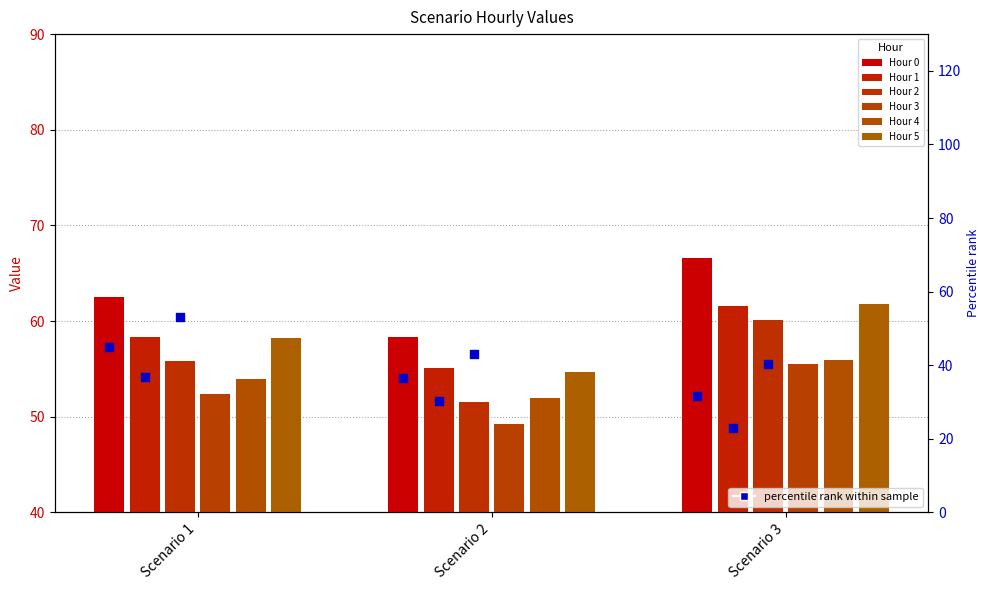

Which series contains the lowest Y value?

Hour 3